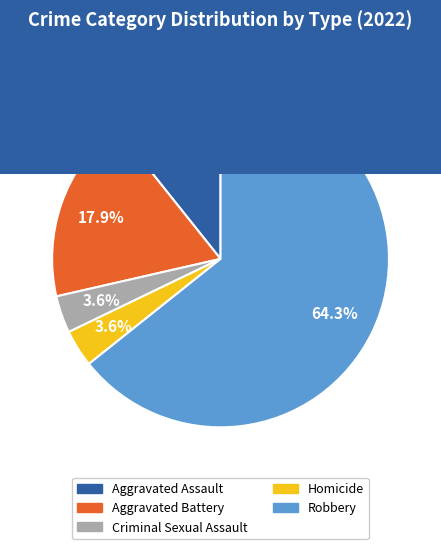

Which has a higher value, Homicide or Aggravated Assault?

Aggravated Assault